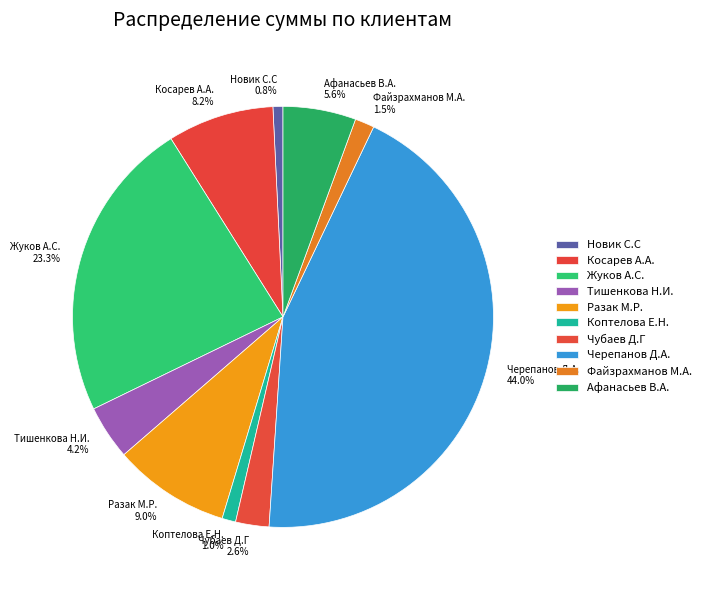

True or false: Коптелова Е.Н. accounts for 1% of the total.

True